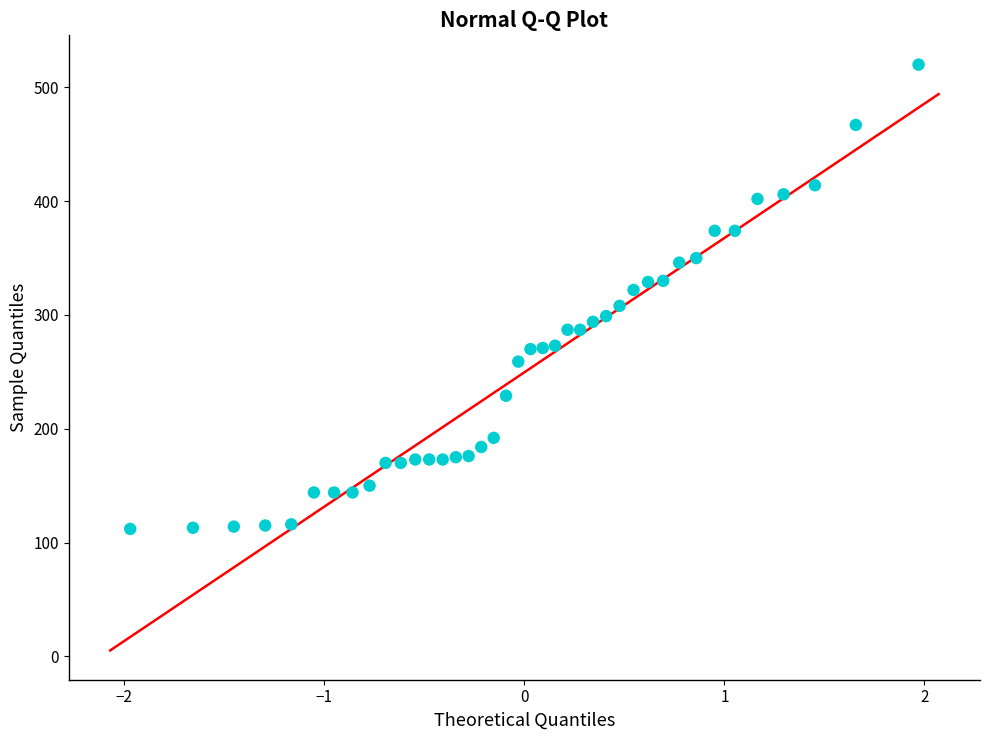

What is the range of Y values (max minus min)?

408